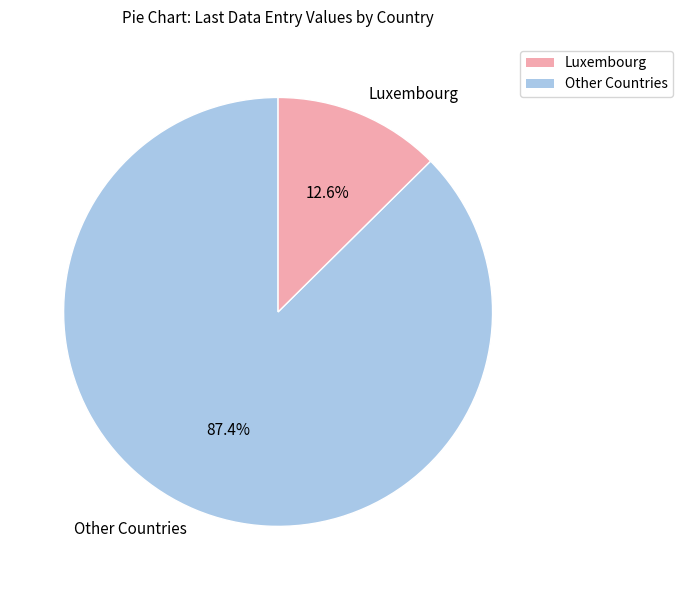

Approximately how many times larger is the value at Other Countries compared to Luxembourg?

6.9